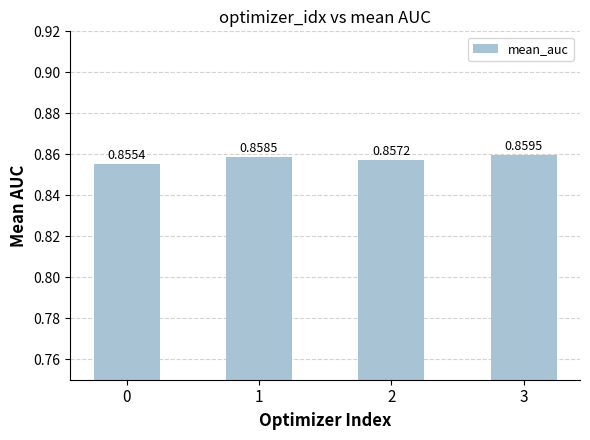

What is the sum of all values?

3.4